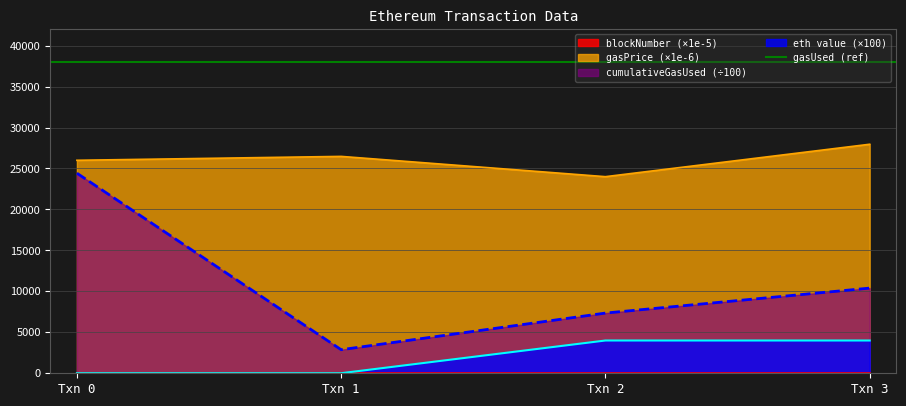

What is the sum of all blockNumber values?

152.0